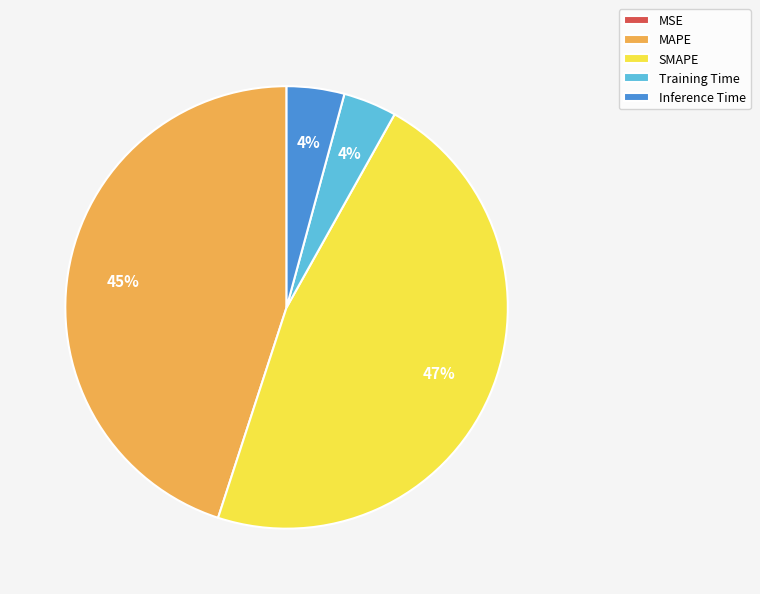

Is it true that SMAPE is 47% of the pie?

True